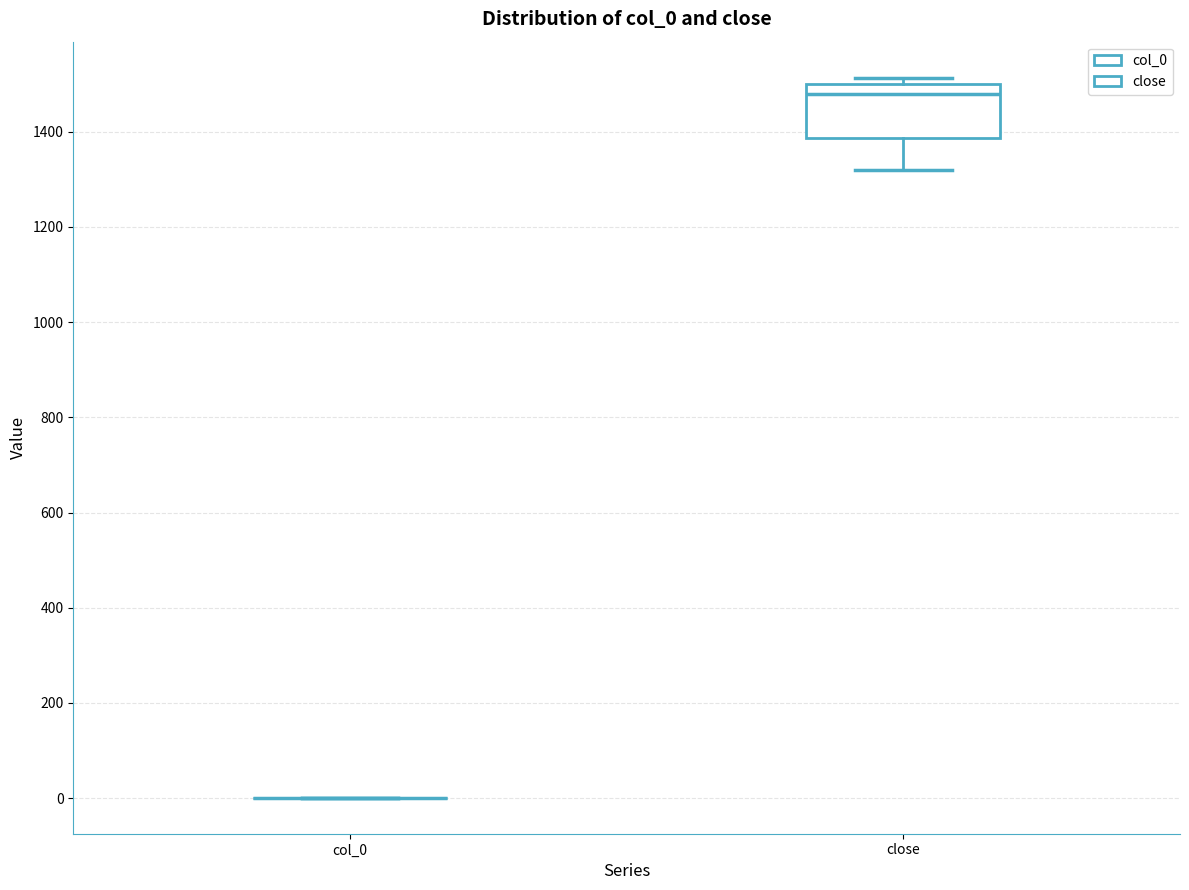

Reading left to right, transcribe this box plot: for each box, give where its median line is, the range the box spans, and where its two whiskers end, as read against the y-axis. The values are not printed on the chart, so give them approximately, as read against the axis.

col_0: box collapsed to a line at 0, whiskers 0 to 0
close: median 1480, box 1380 to 1500, whiskers 1320 to 1520